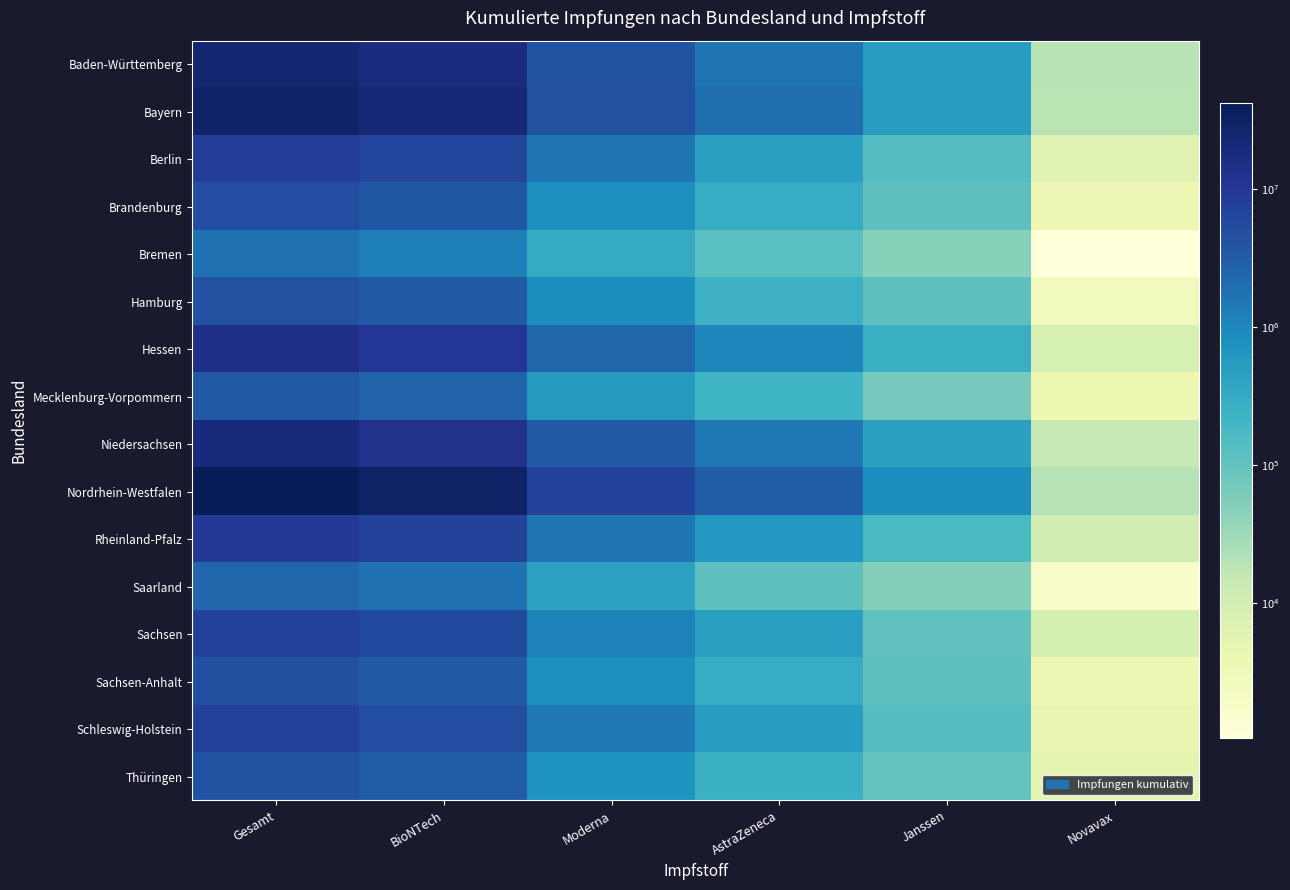

Between Moderna and Janssen, which series saw the biggest shift?

Nordrhein-Westfalen